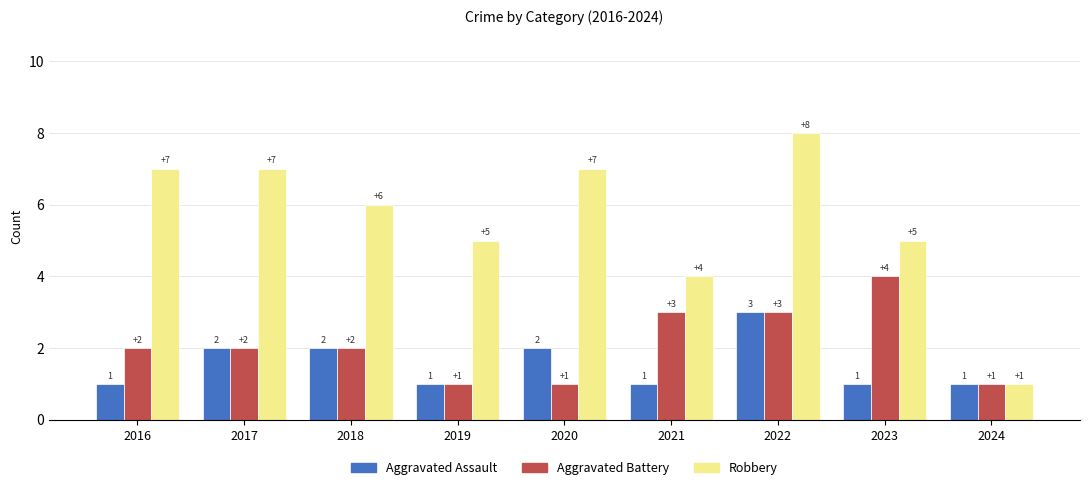

Reading left to right, list all the values displayed in this chart.

Aggravated Assault: 1	2	2	1	2	1	3	1	1
Aggravated Battery: 2	2	2	1	1	3	3	4	1
Robbery: 7	7	6	5	7	4	8	5	1